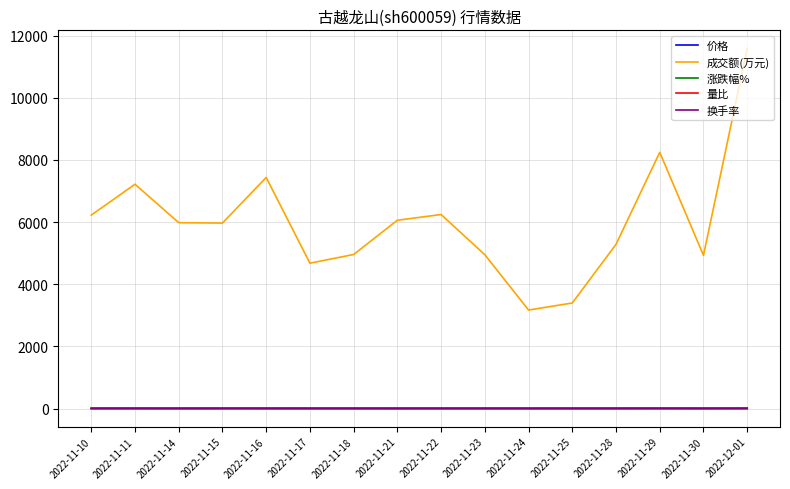

Which series has the largest range (max minus min)?

成交额(万元)